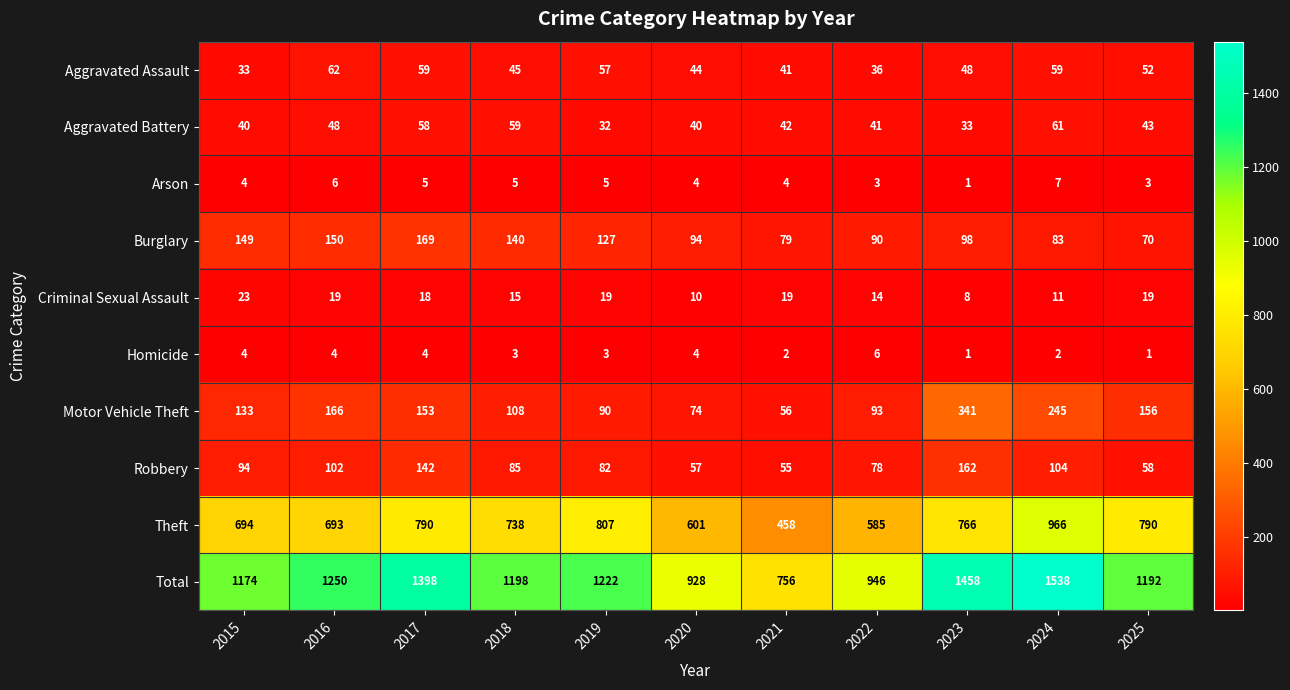

The value of Motor Vehicle Theft at 2020 is 74. True or false?

True